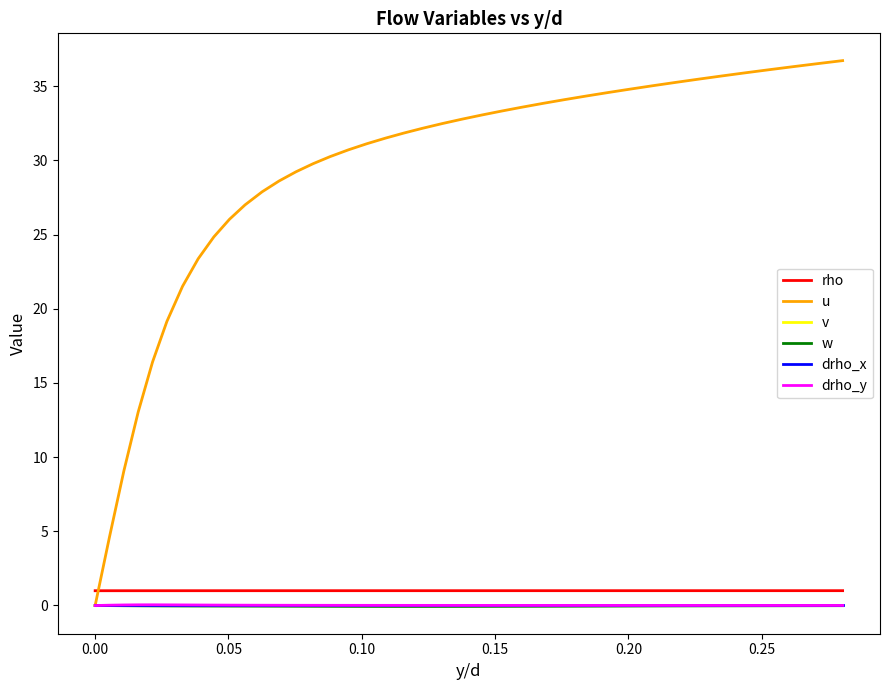

True or false: drho_x and rho intersect in this chart.

False